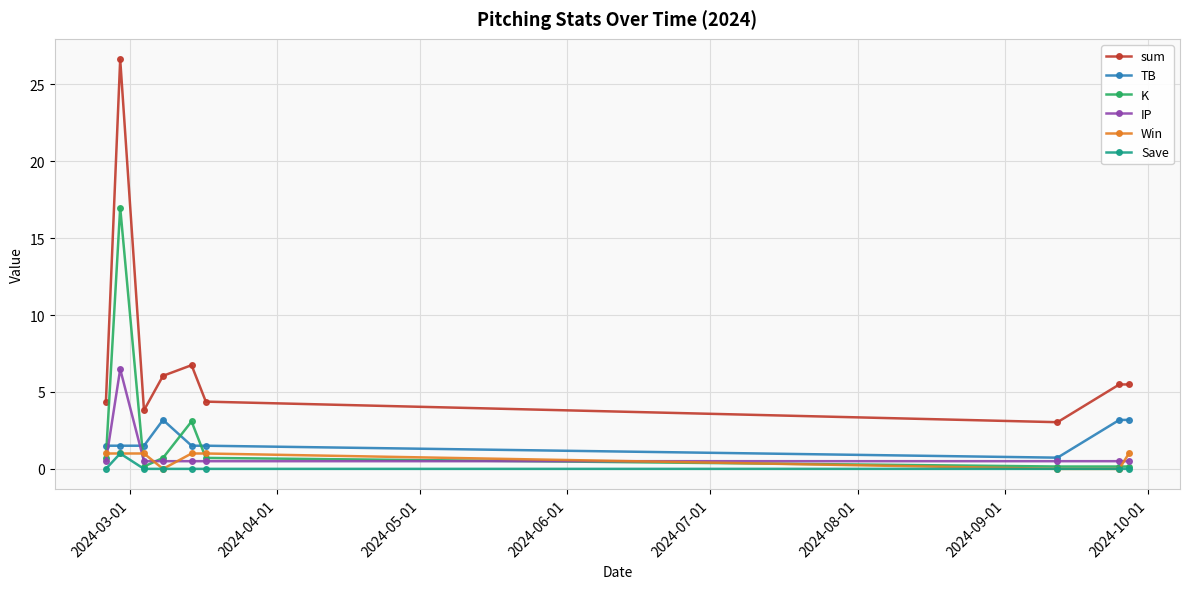

Which series has the widest spread of values?

sum